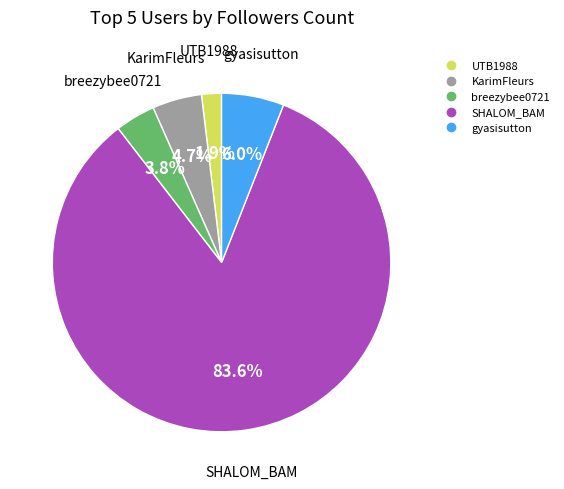

How many segments does this pie chart have?

5